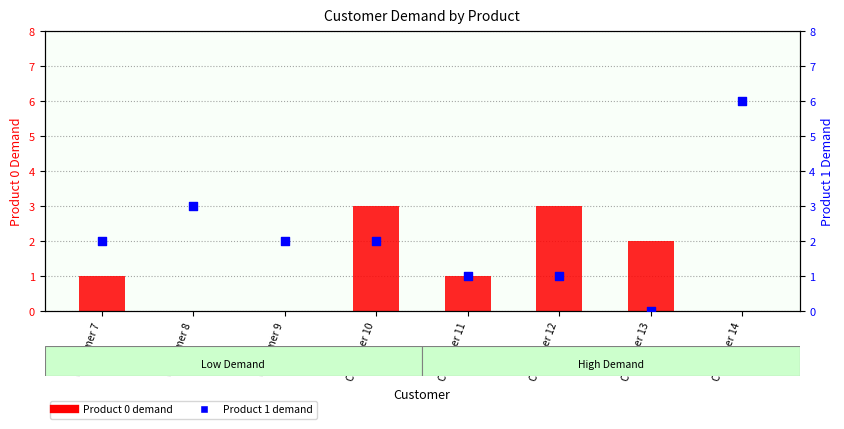

At how many categories does at least one series exceed 3?

1